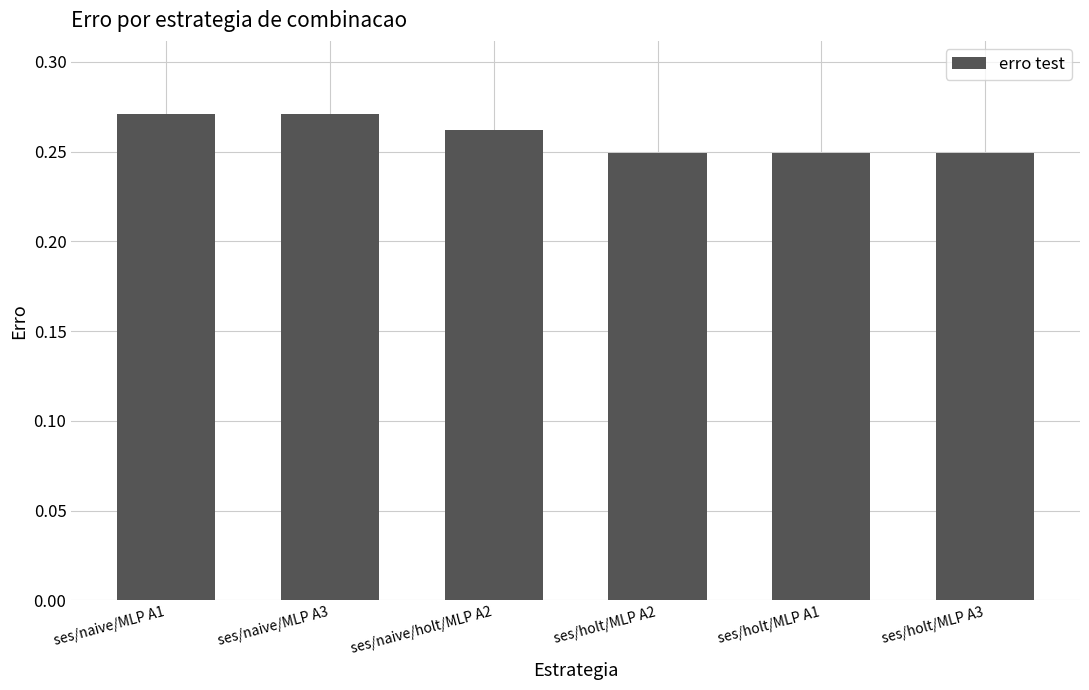

What is the sum of all values?

1.6